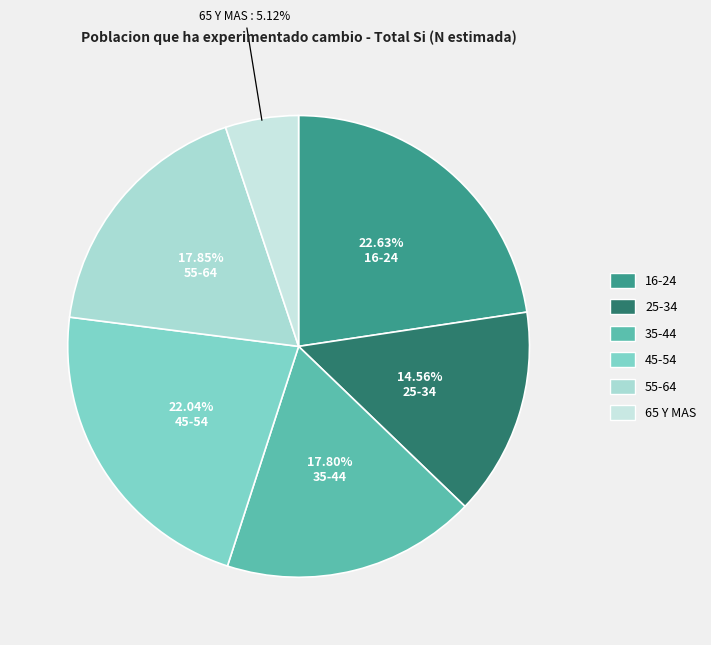

To the nearest percent, what portion does 35-44 represent?

18%